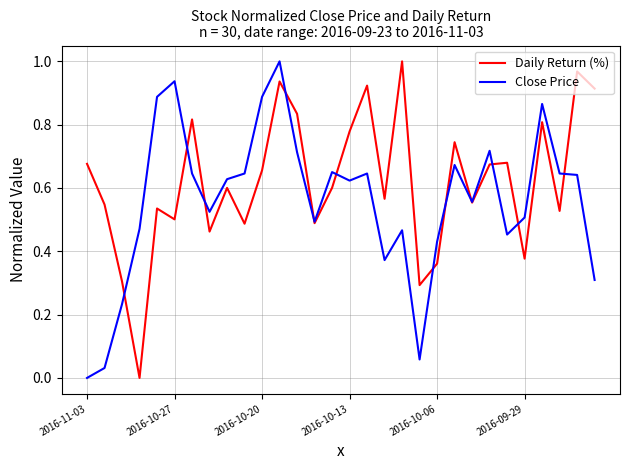

What is the average value of the Daily Return (%) series?

0.6